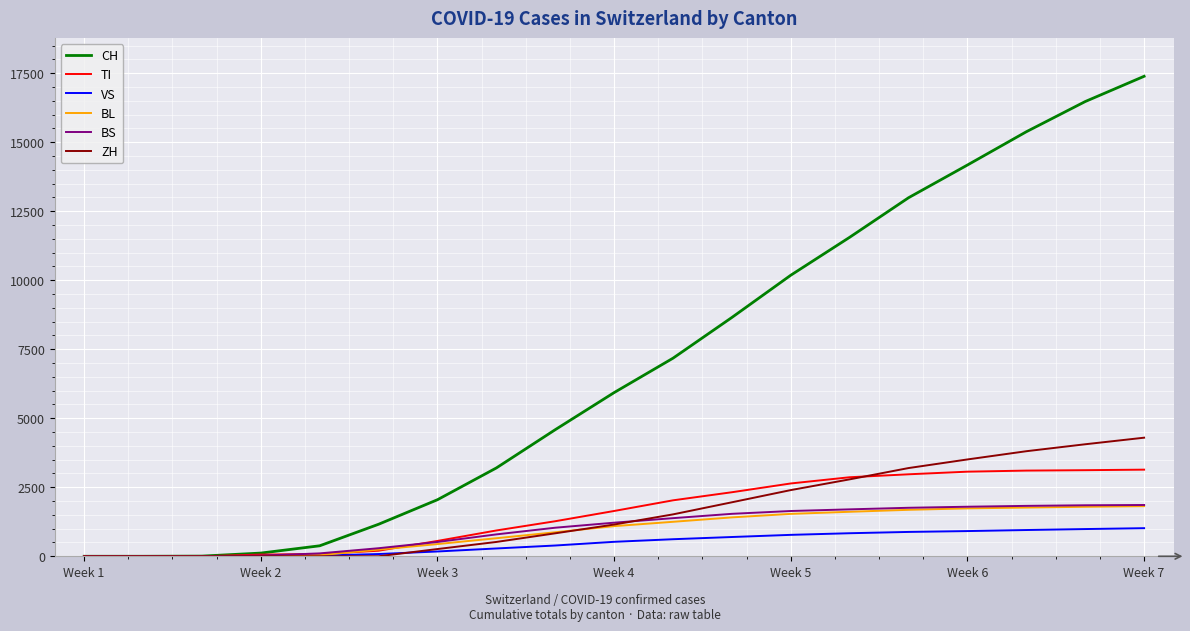

Which series has the largest total across all categories?

CH